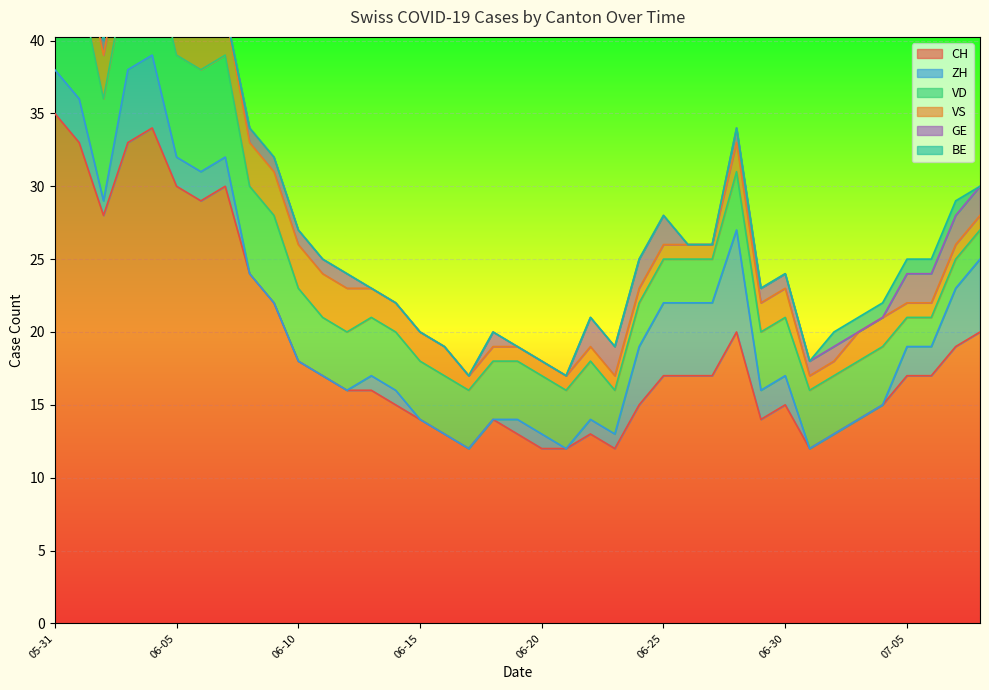

What is the sum of the CH values at 2020-07-05 and 2020-06-30?

32